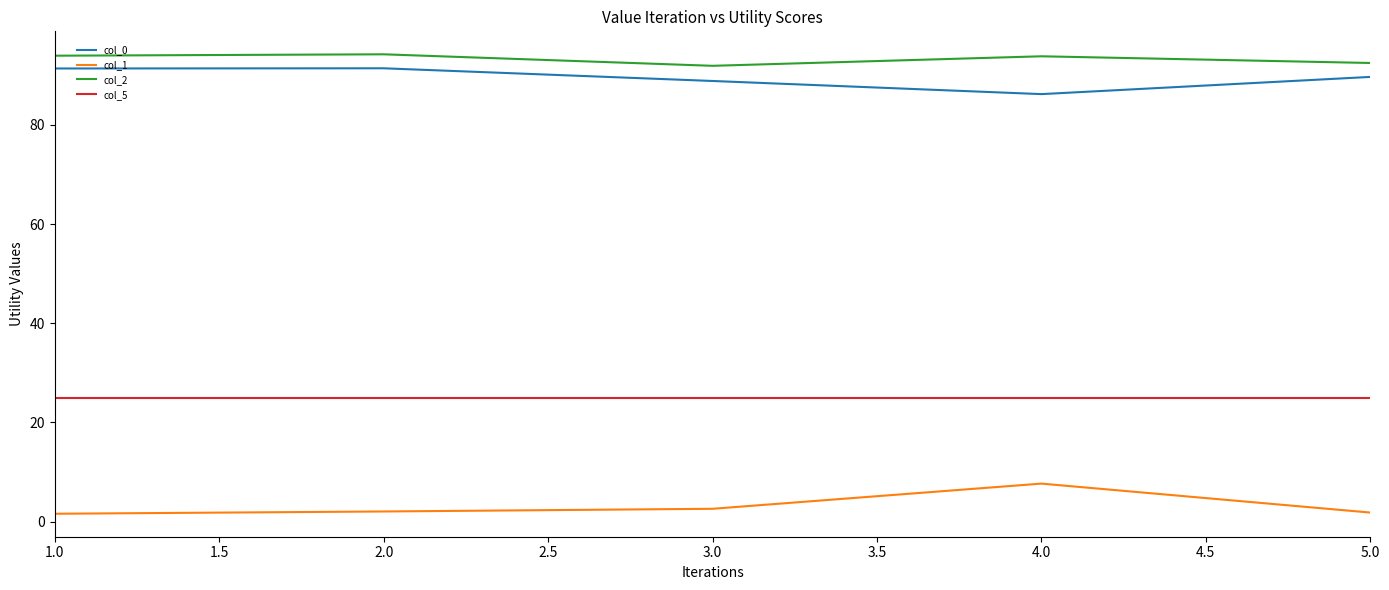

What is the difference between the second highest and second lowest values in the col_1 series?

0.8